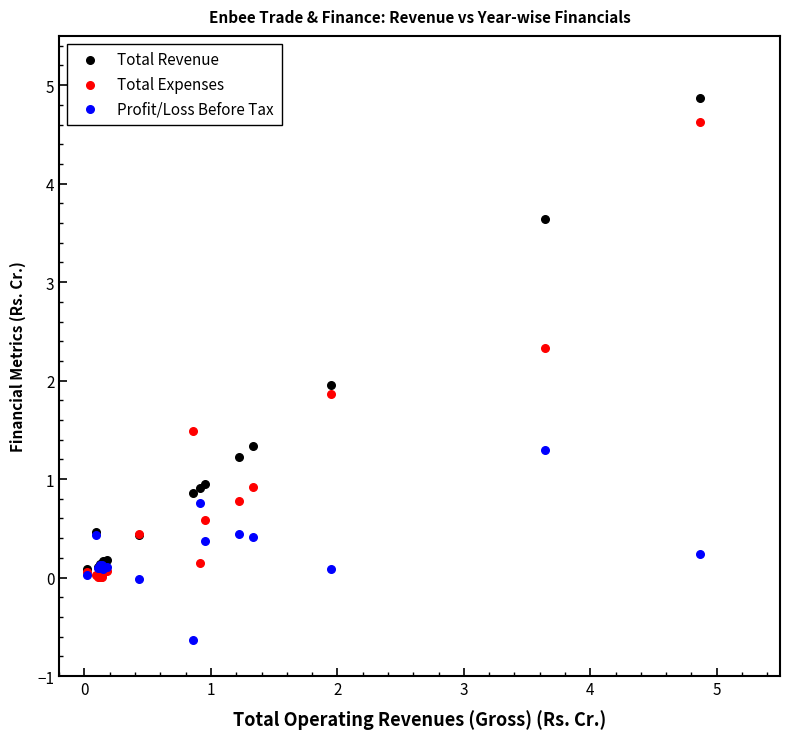

What are all the series names shown in the legend?

Total Revenue, Total Expenses, Profit/Loss Before Tax